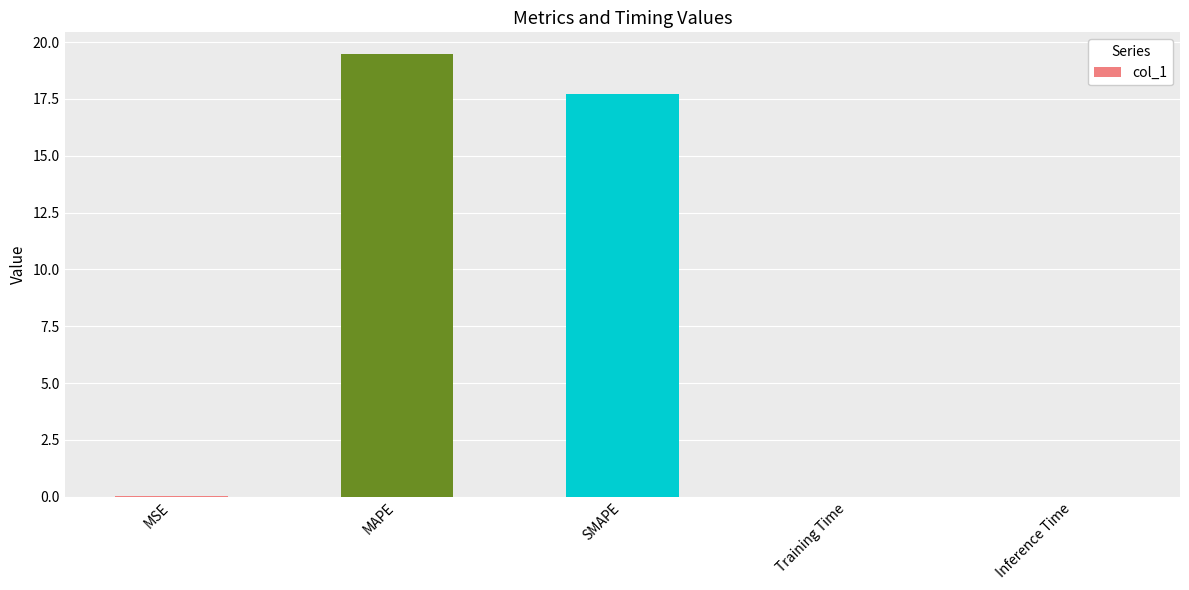

What is the sum of all values?

37.2